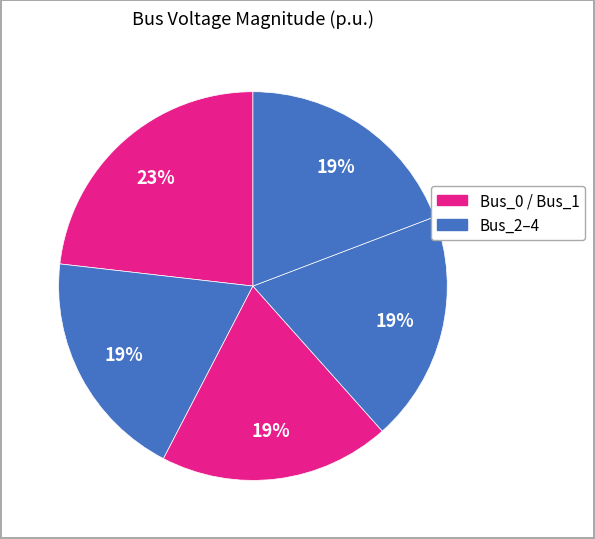

How many segments does this pie chart have?

5